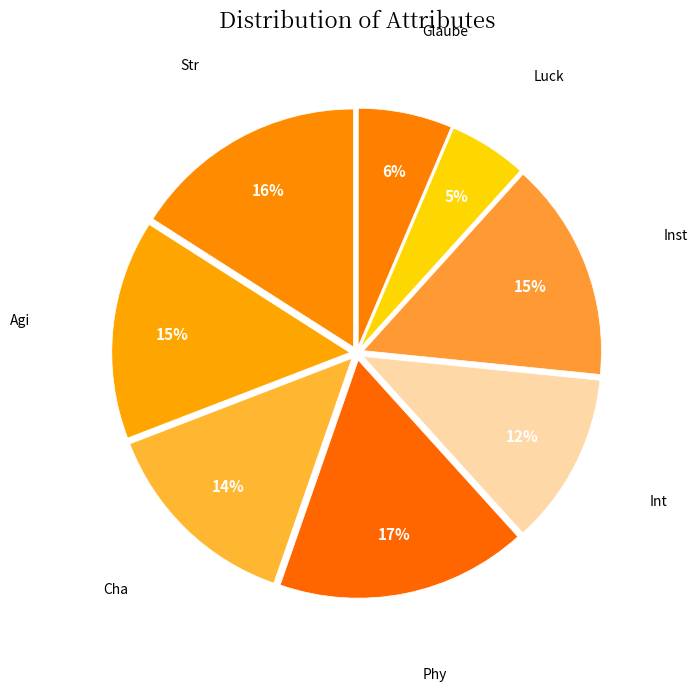

How many segments does this pie chart have?

8